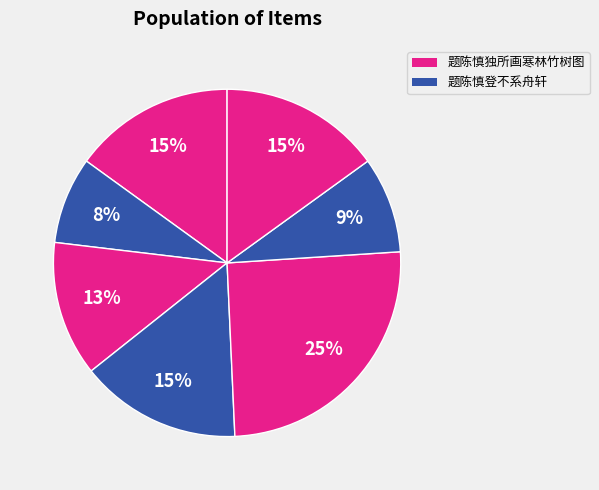

How many slices are in this pie chart?

7